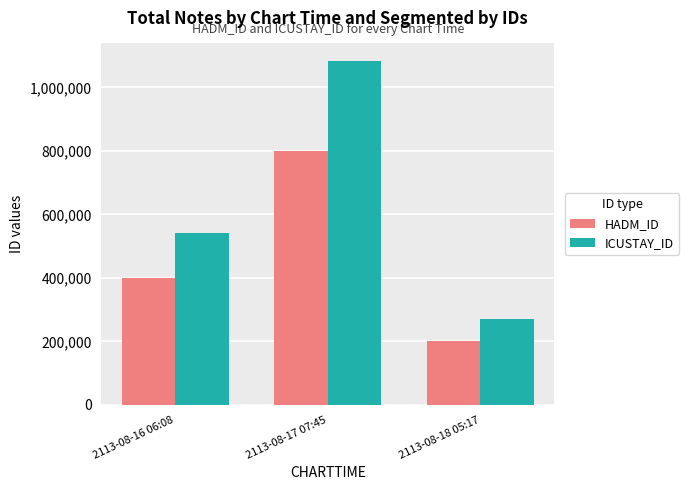

What value does the HADM_ID series have at 2113-08-17 07:45?

799124